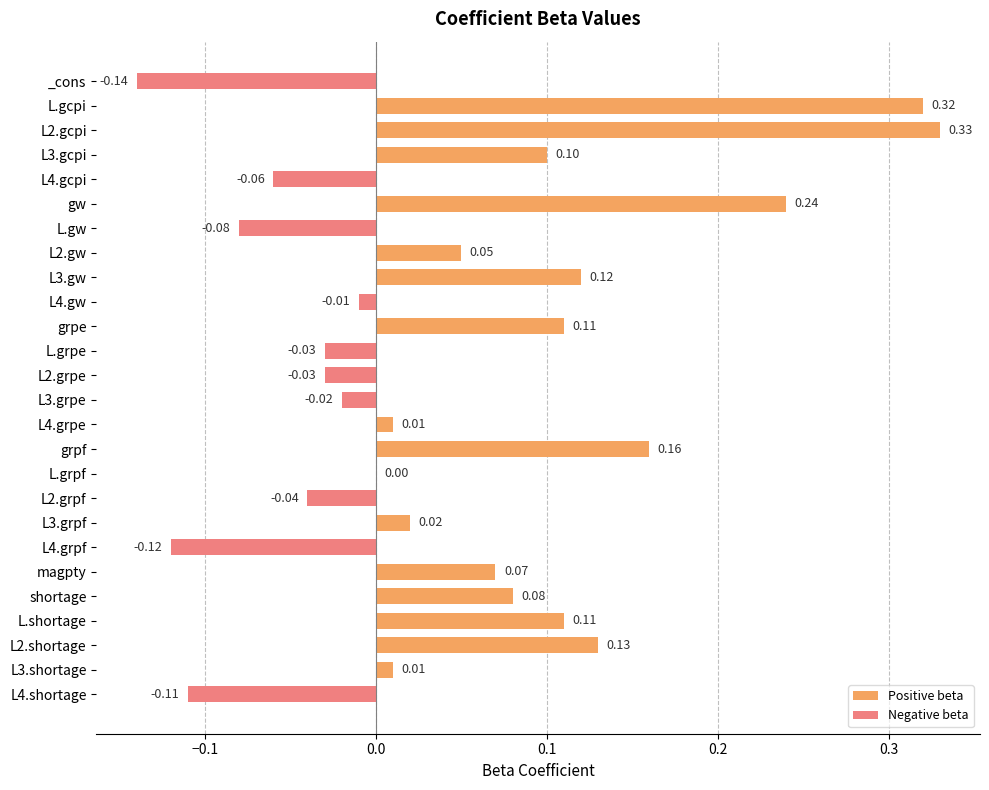

Are the bars horizontal?

Yes